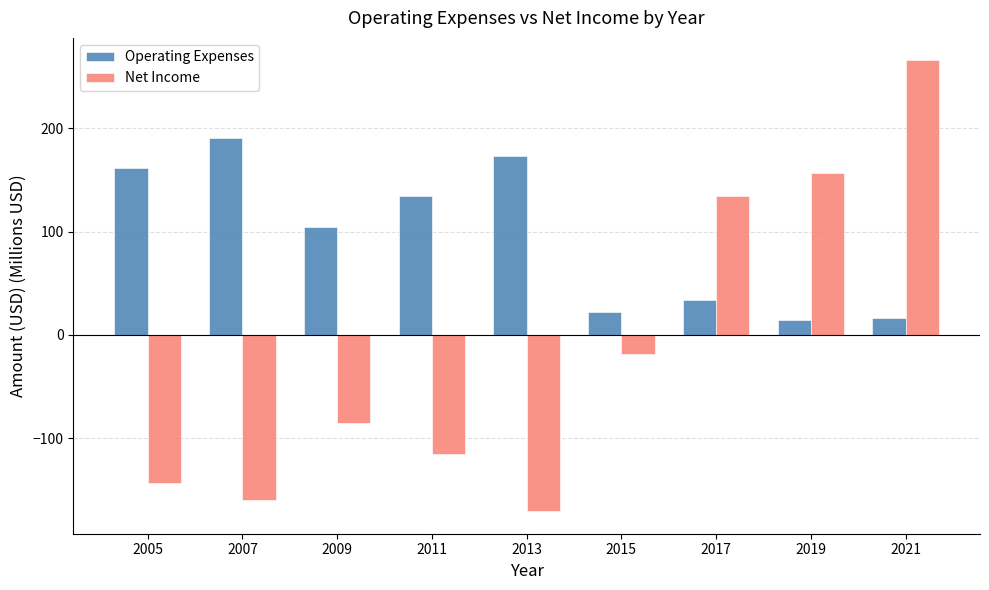

List the series in order of their peak value, highest first.

Net Income, Operating Expenses